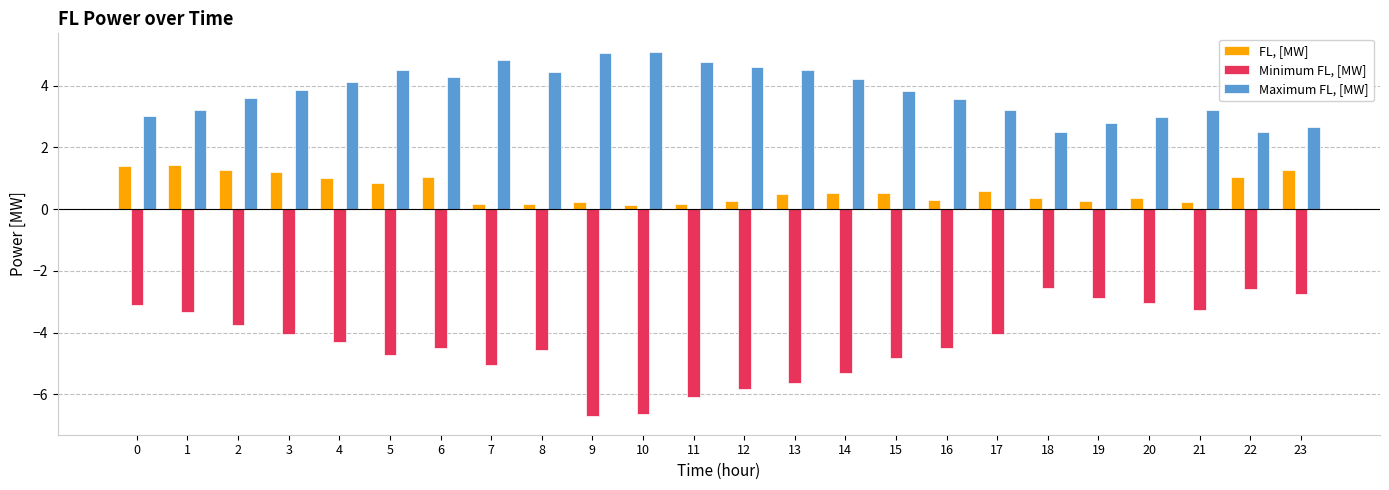

At 6, list the series in order from largest to smallest.

Maximum FL, [MW], FL, [MW], Minimum FL, [MW]